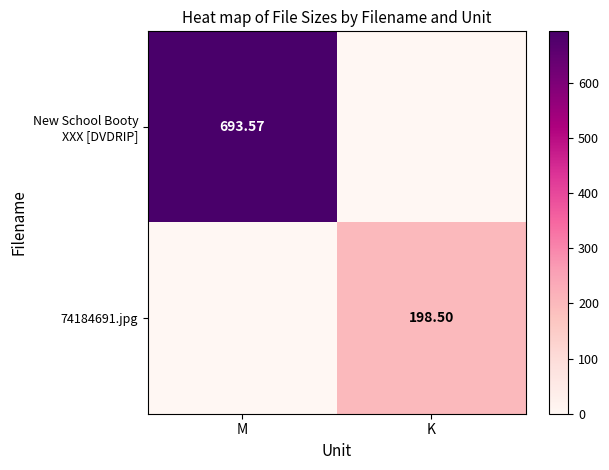

How many distinct data groups are displayed?

2